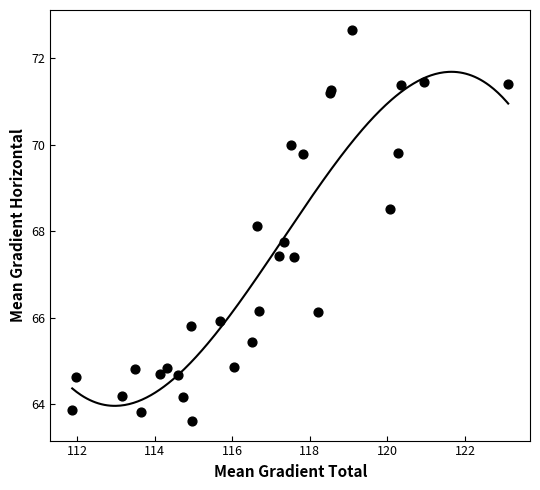

What Y value in the scatter plot is closest to 68?

68.1